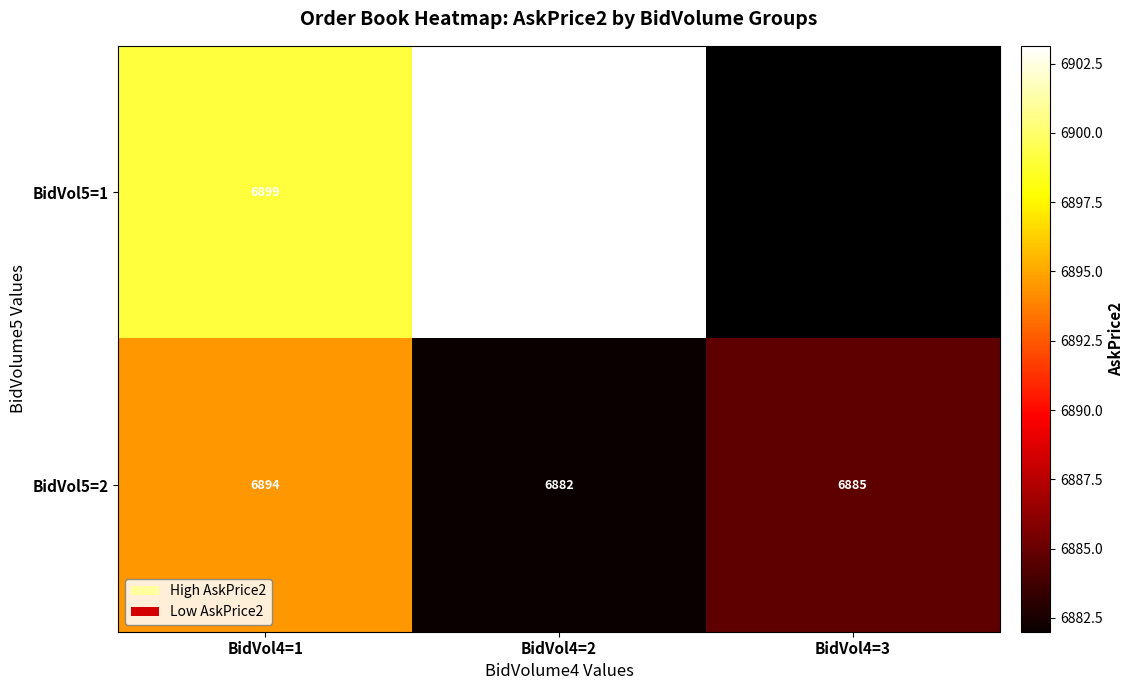

Is the value of BidVol5=1 at BidVol4=2 greater than the value of BidVol5=2 at BidVol4=2?

Yes